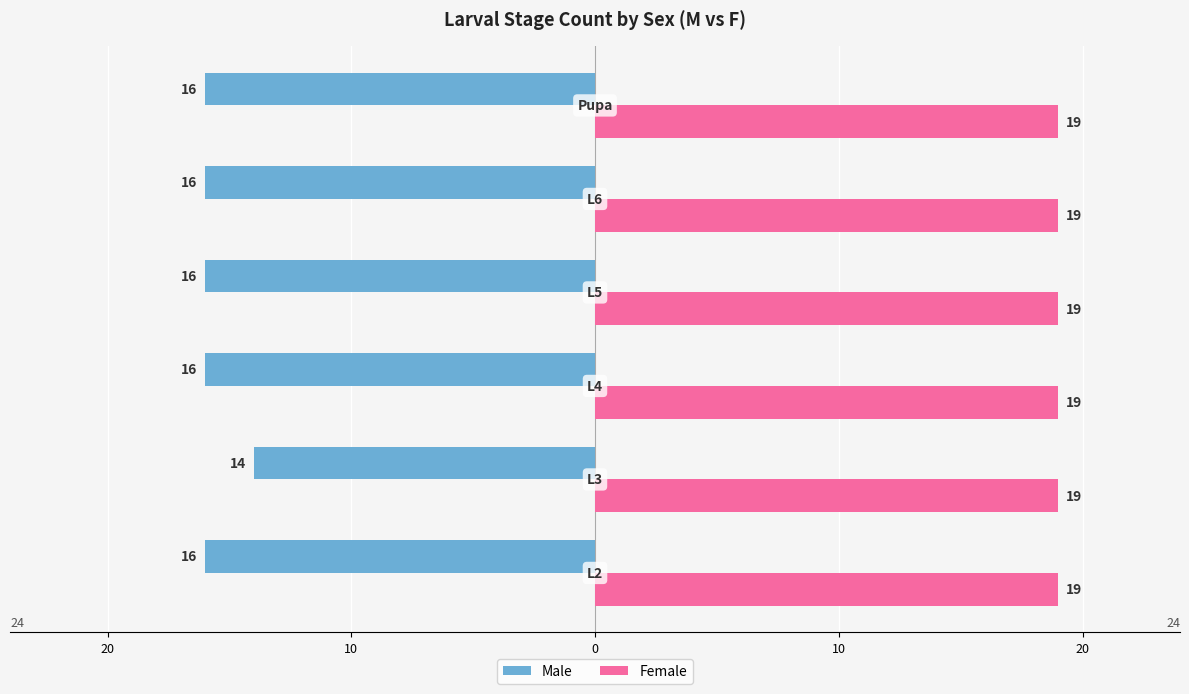

Which series has the largest total across all categories?

Female